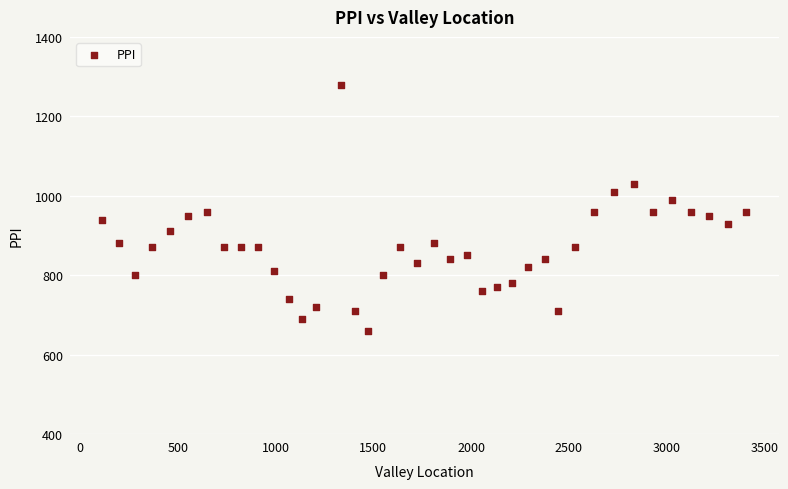

What is the range of Y values (max minus min)?

620